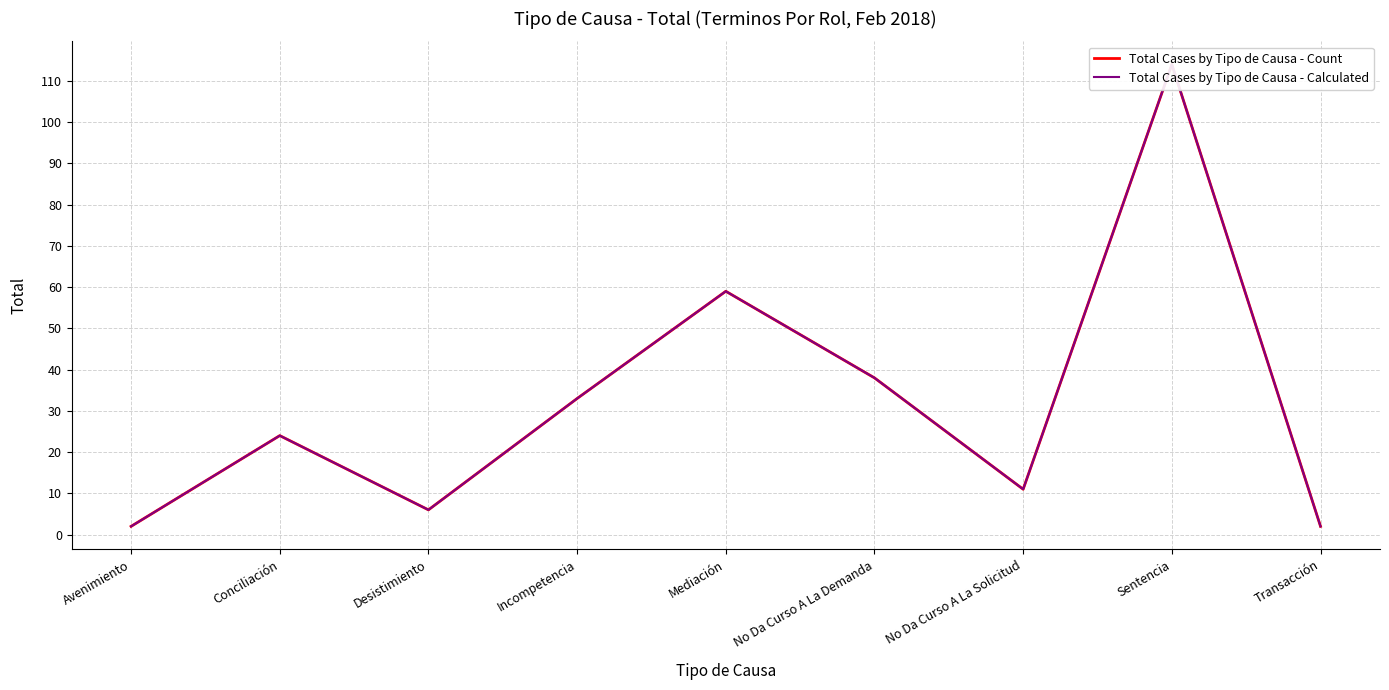

Reading right to left, list all the values displayed in this chart.

Total Cases by Tipo de Causa - Count: 2	114	11	38	59	33	6	24	2
Total Cases by Tipo de Causa - Calculated: 2	114	11	38	59	33	6	24	2